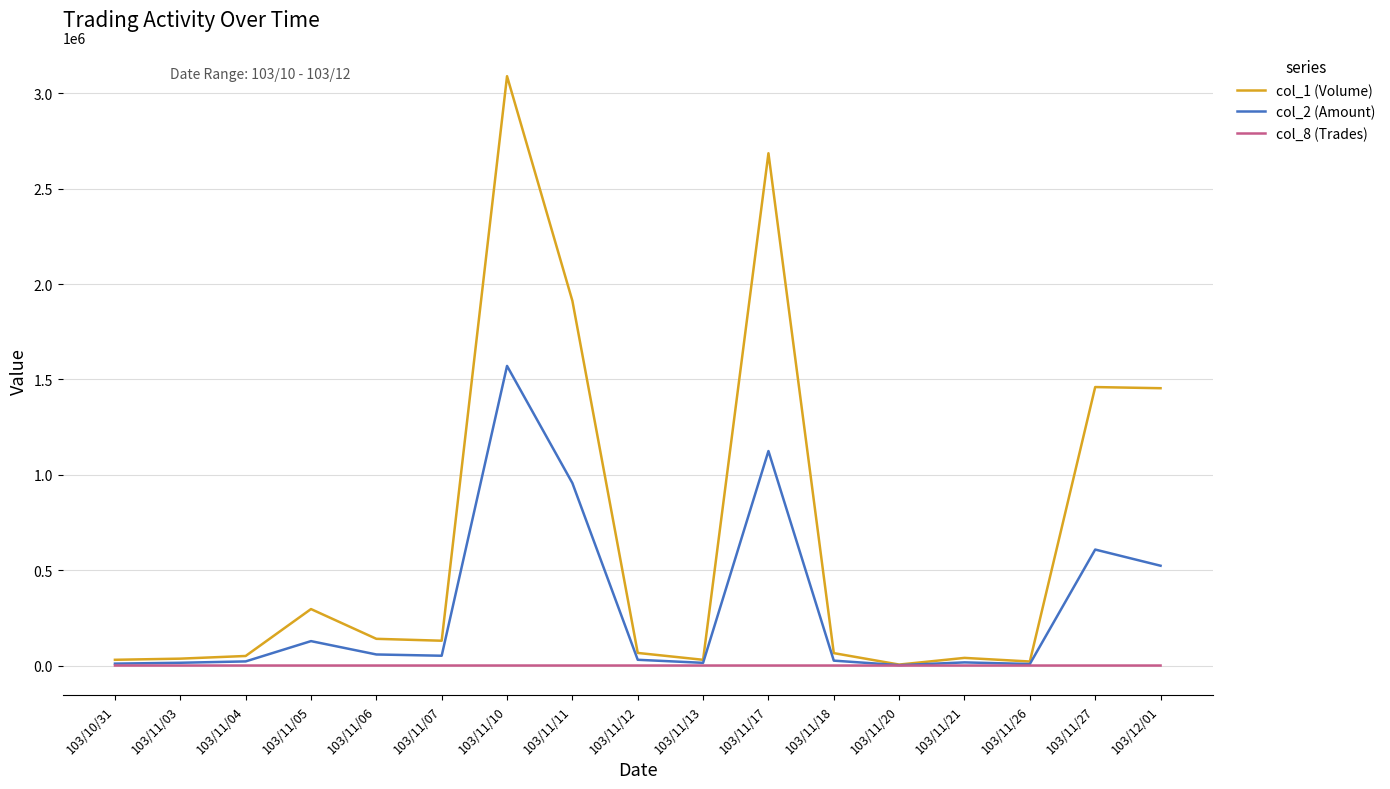

What is the minimum value for col_8 (Trades)?

1